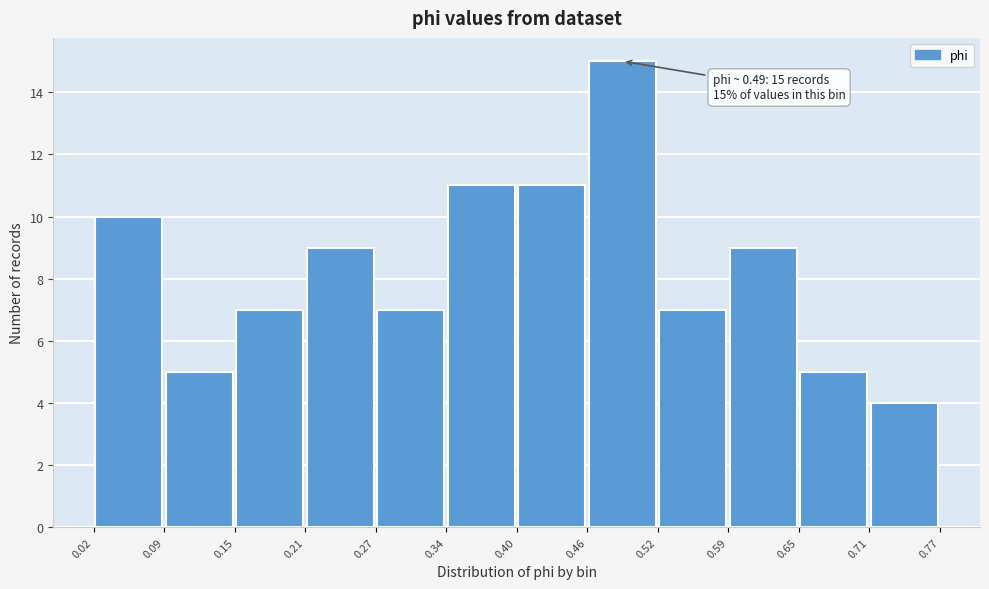

Over which range of the x-axis is the bar tallest?

0.46 to 0.52